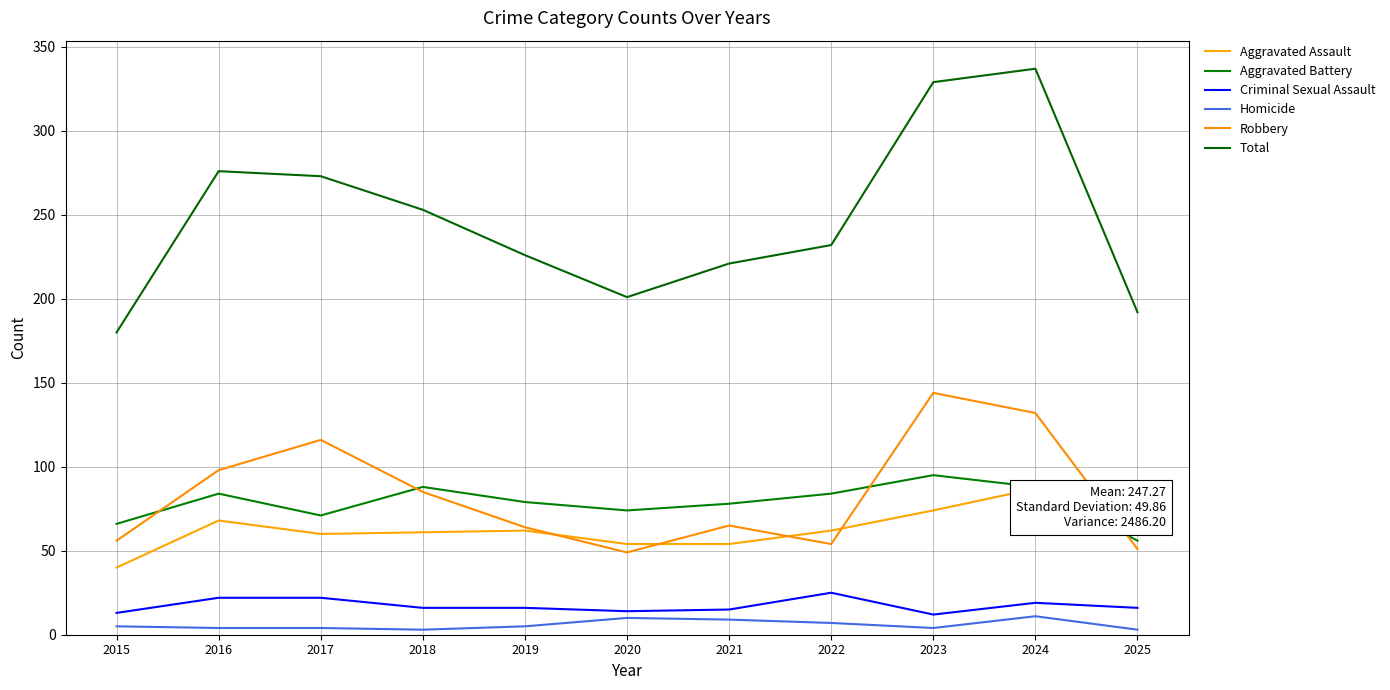

How many lines are shown in the chart?

6